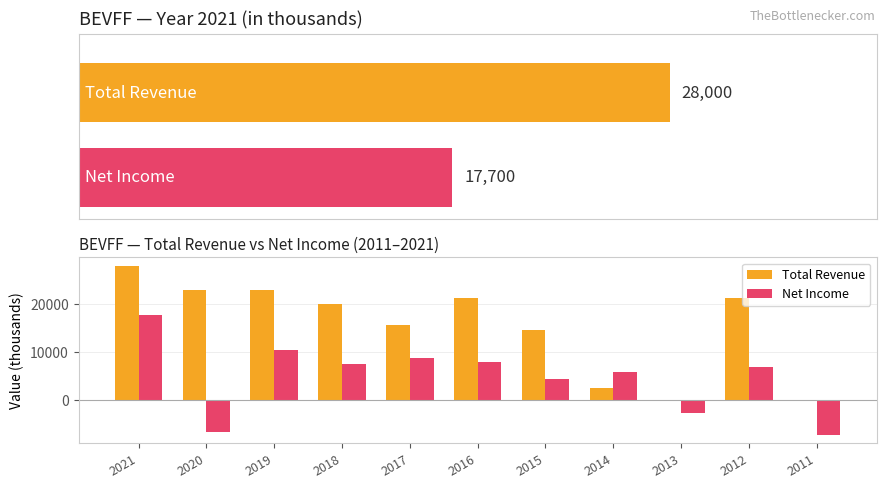

What is the spread (max minus min) of values at 2016?

13200